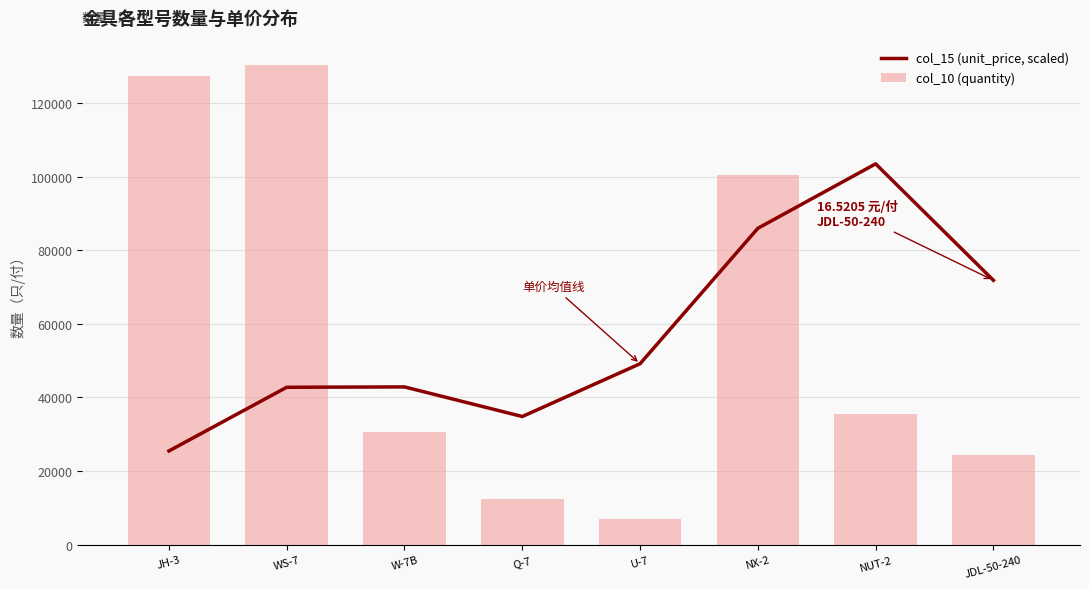

How many values in the col_10 (quantity) series are below 35480?

4